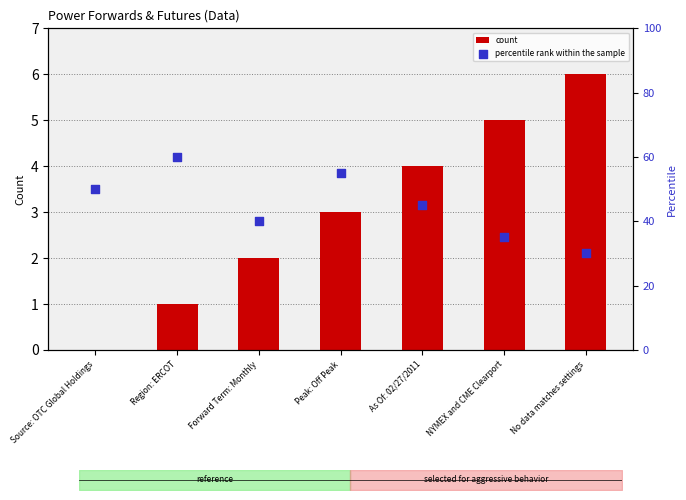

Is the value of percentile rank within the sample at Region: ERCOT greater than the value of count at Region: ERCOT?

Yes